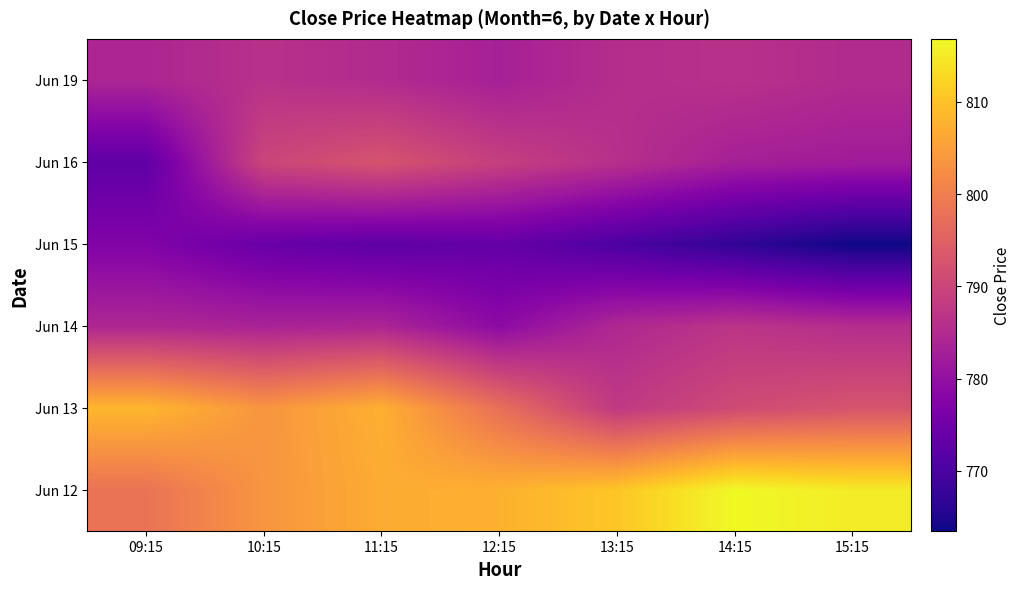

At which category is the sum across all series the highest?

11:15